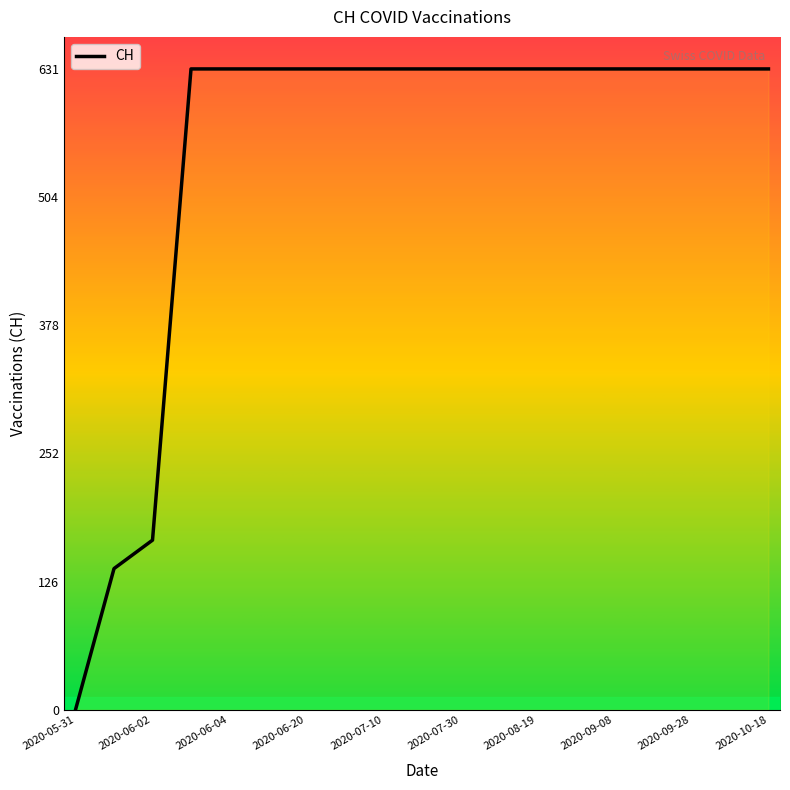

What position from the left is 2020-08-09?

12